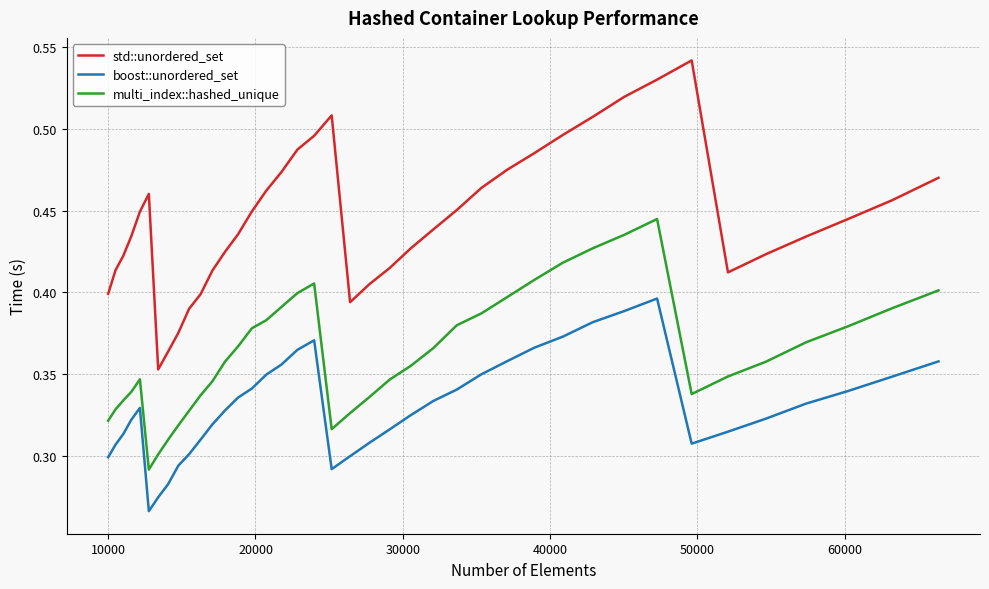

True or false: boost::unordered_set has more than 1 points higher than both neighbors.

True